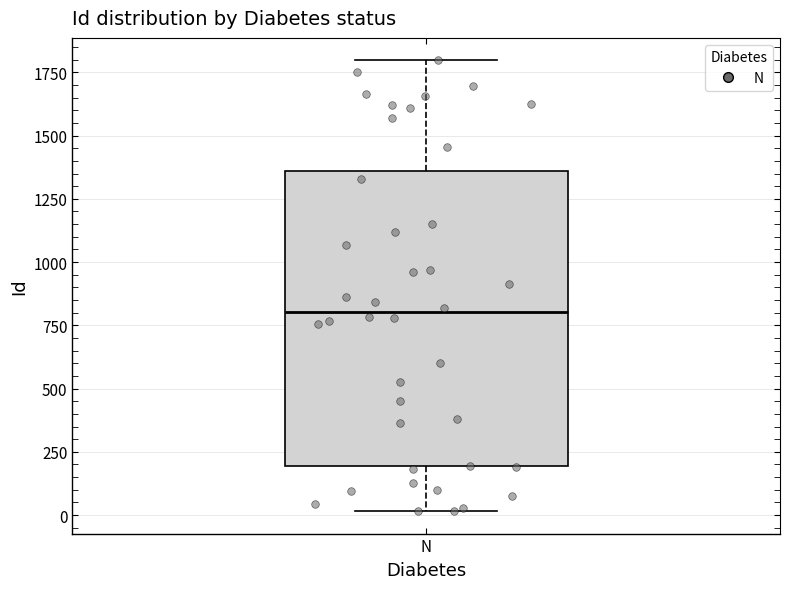

Where does the median line of the box for N sit on the y-axis? The values are not printed on the chart, so give them approximately, as read against the axis.

800